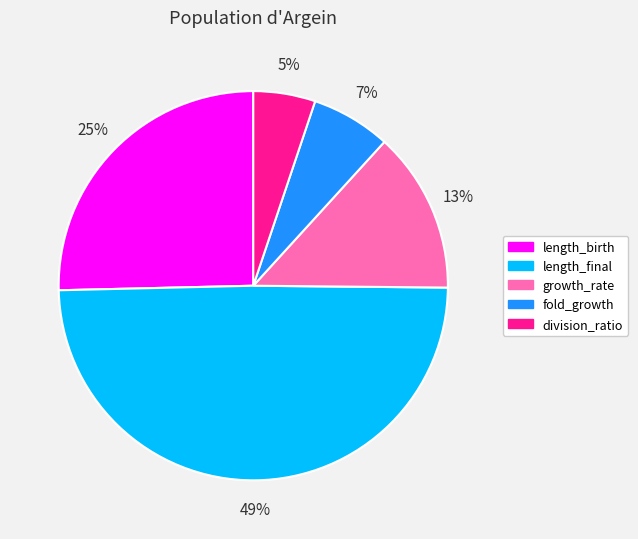

Combined, do division_ratio and growth_rate account for over 50%?

No